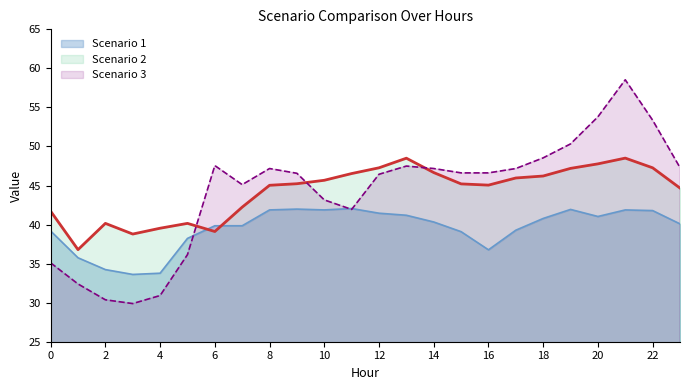

At which category does the chart reach its minimum across all series?

3